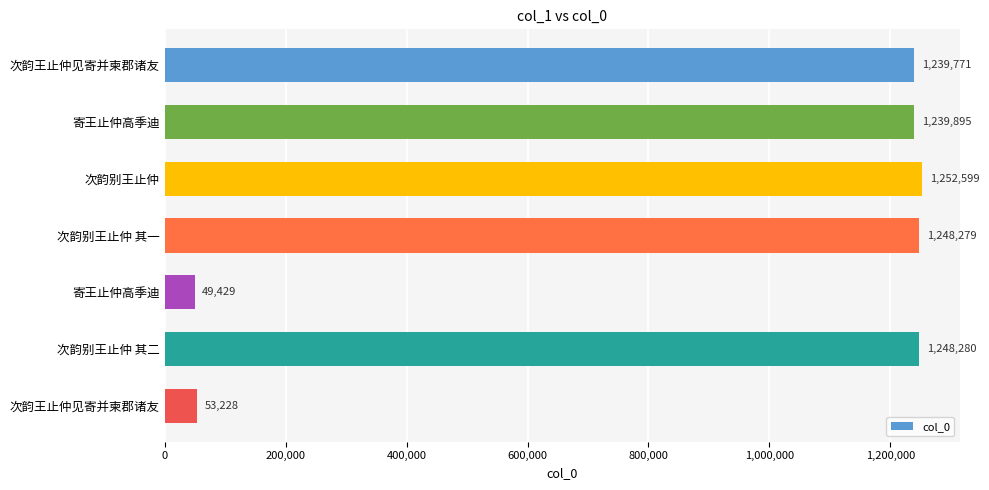

What is the difference between the maximum and minimum values?

1203170